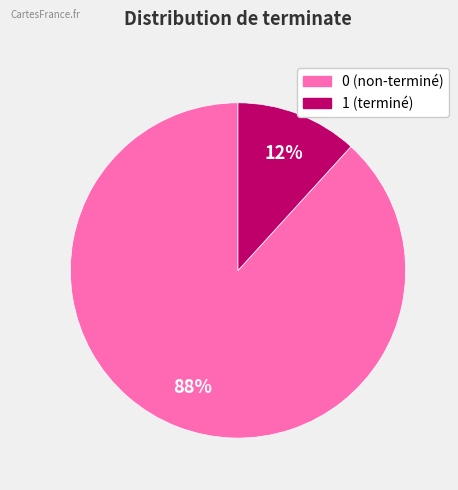

Is it true that 1 is 90% of the pie?

False